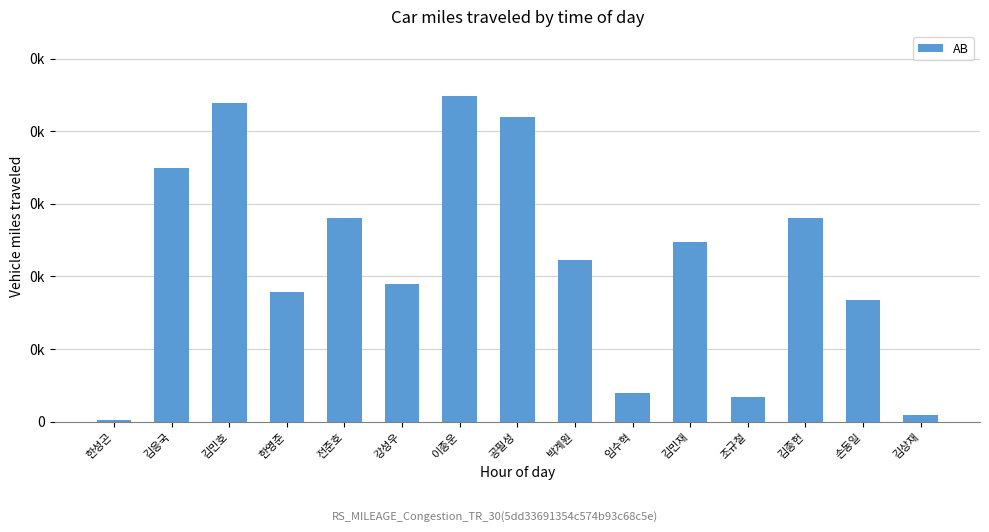

Reading right to left, what are all the values shown in this chart?

김상재=9	손동일=168	김종헌=281	조규철=34	김민재=248	임수혁=40	박계원=223	공필성=420	이종운=448	강성우=189	전준호=281	한영준=179	김민호=439	김응국=350	한성곤=3